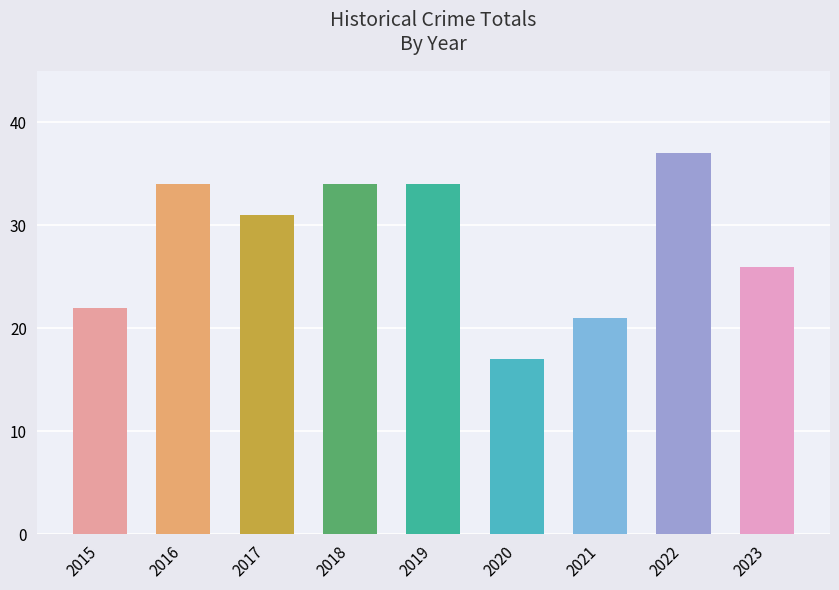

What is the ratio of the value at 2017 to the value at 2023?

1.2